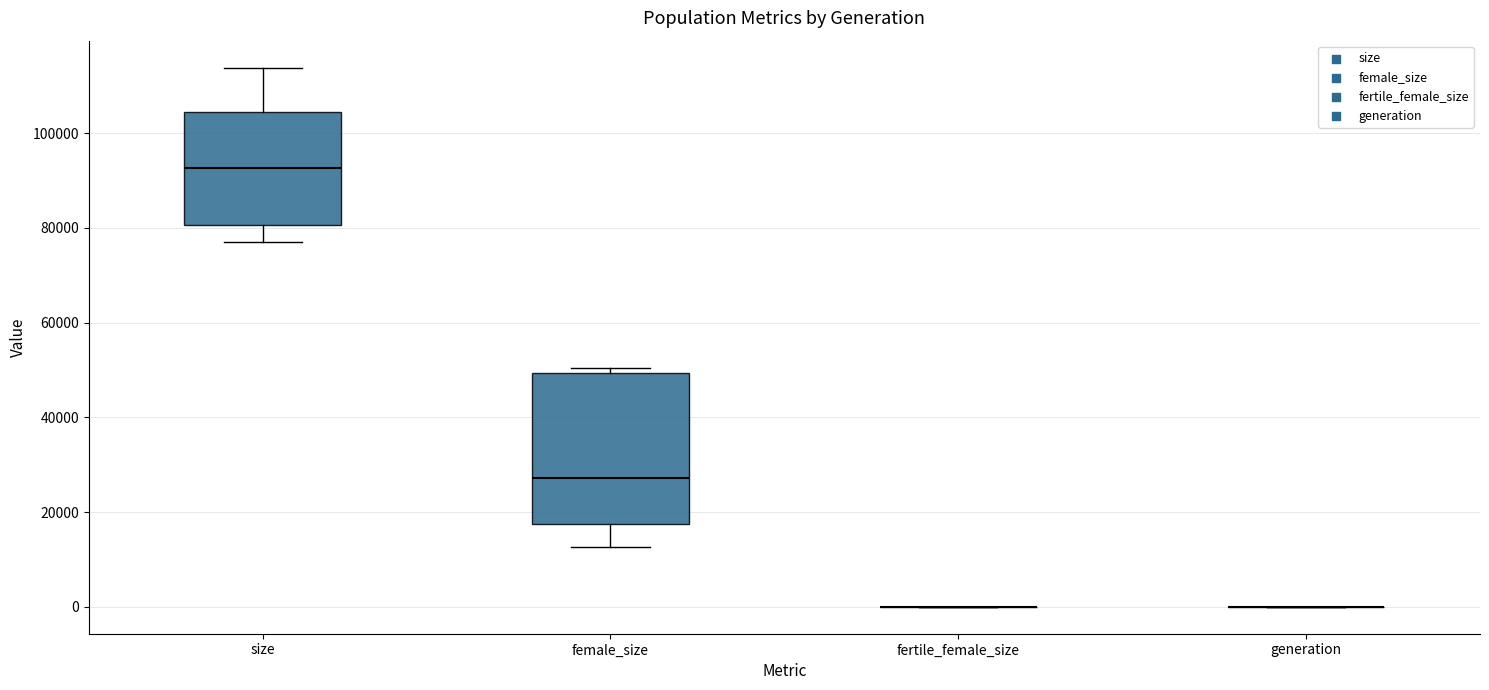

Reading left to right, read every box against the y-axis: the position of its median line, the range the box covers, and the ends of its whiskers. The values are not printed on the chart, so give them approximately, as read against the axis.

size: median 92000, box 80000 to 104000, whiskers 78000 to 114000
female_size: median 28000, box 18000 to 50000, whiskers 12000 to 50000 (just above the box's upper edge)
fertile_female_size: box collapsed to a line at 0, whiskers 0 to 0
generation: box collapsed to a line at 0, whiskers 0 to 0